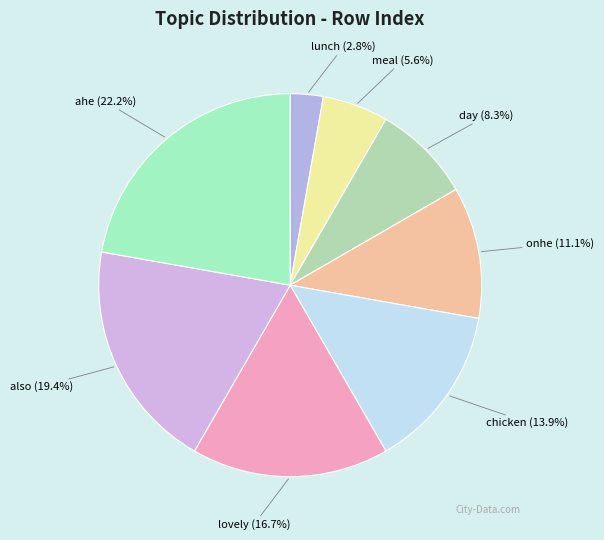

Between chicken (13.9%) and ahe (22.2%), which is larger?

ahe (22.2%)